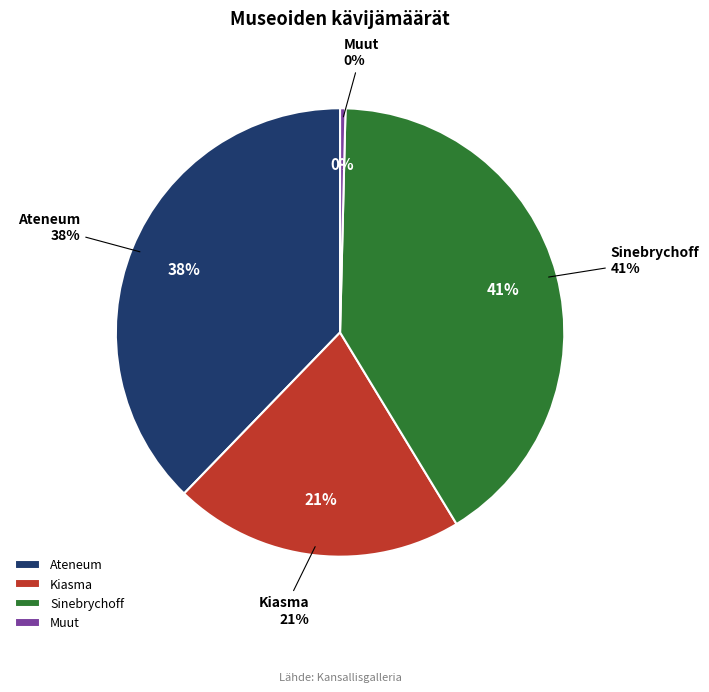

How many segments does this pie chart have?

4